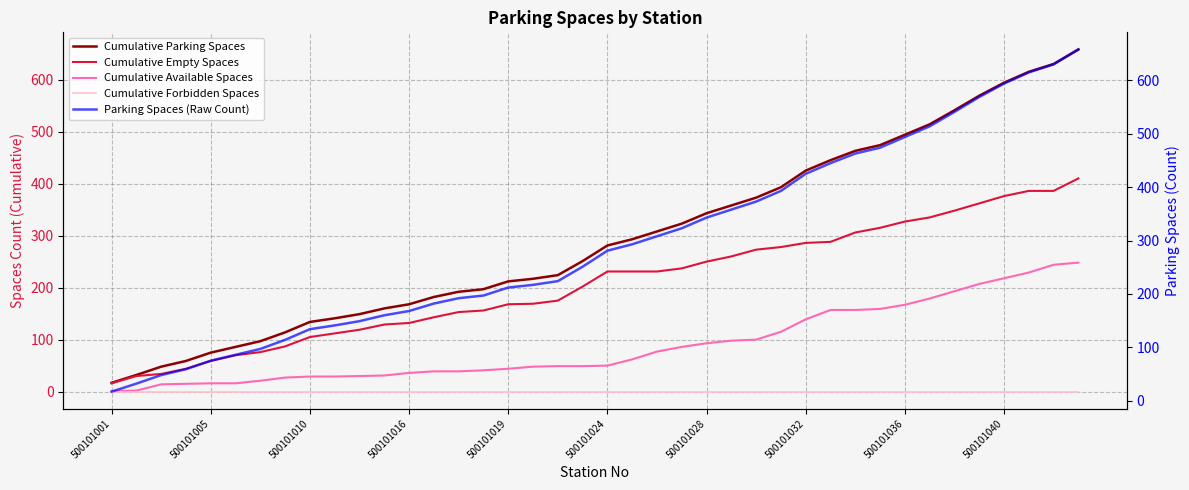

Which category has the highest value in the Cumulative Forbidden Spaces series?

500101001